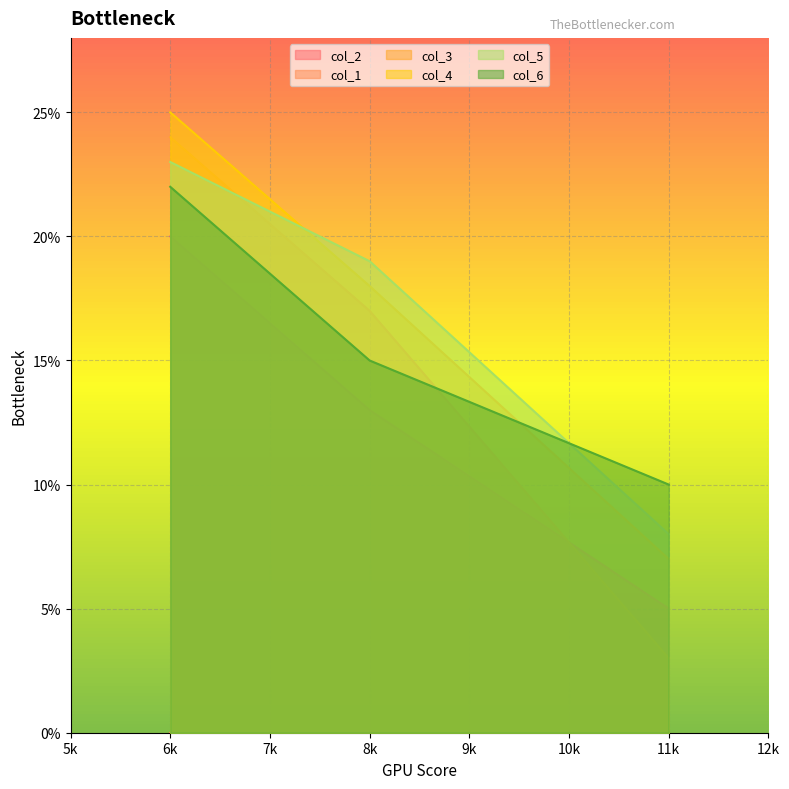

What is the spread (max minus min) of values at 11k?

10